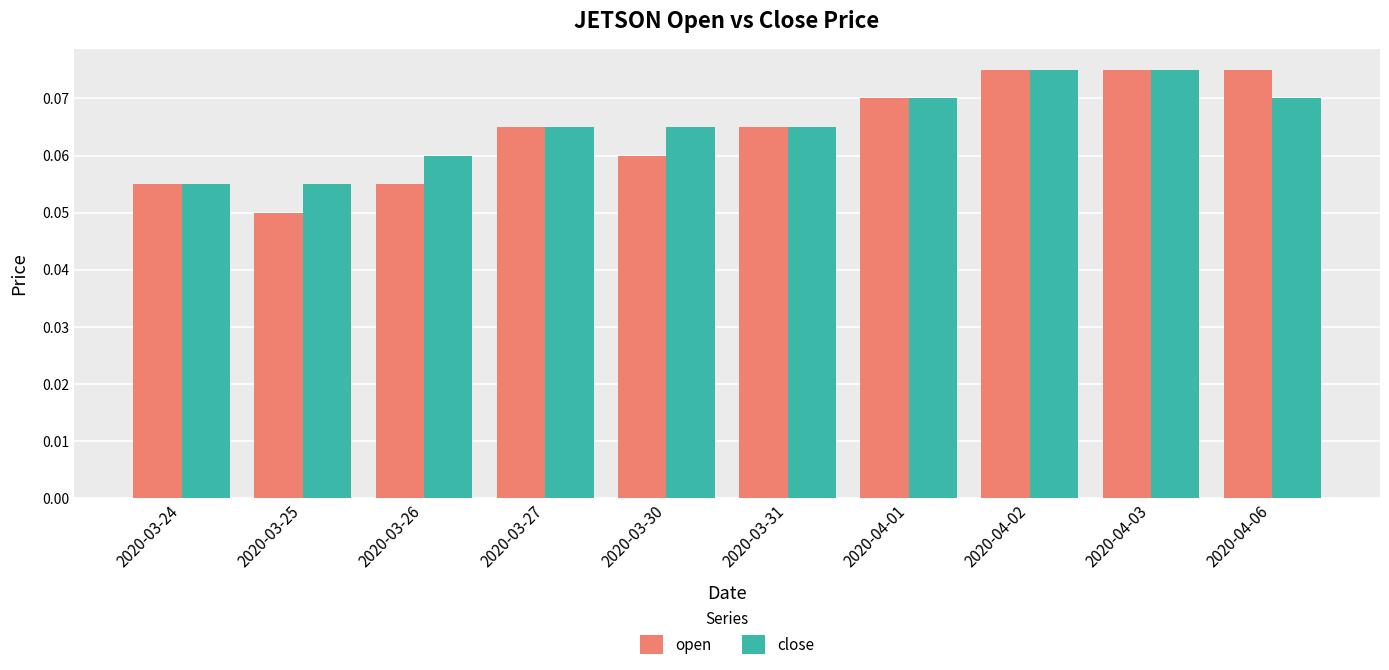

Which series has the widest spread of values?

open